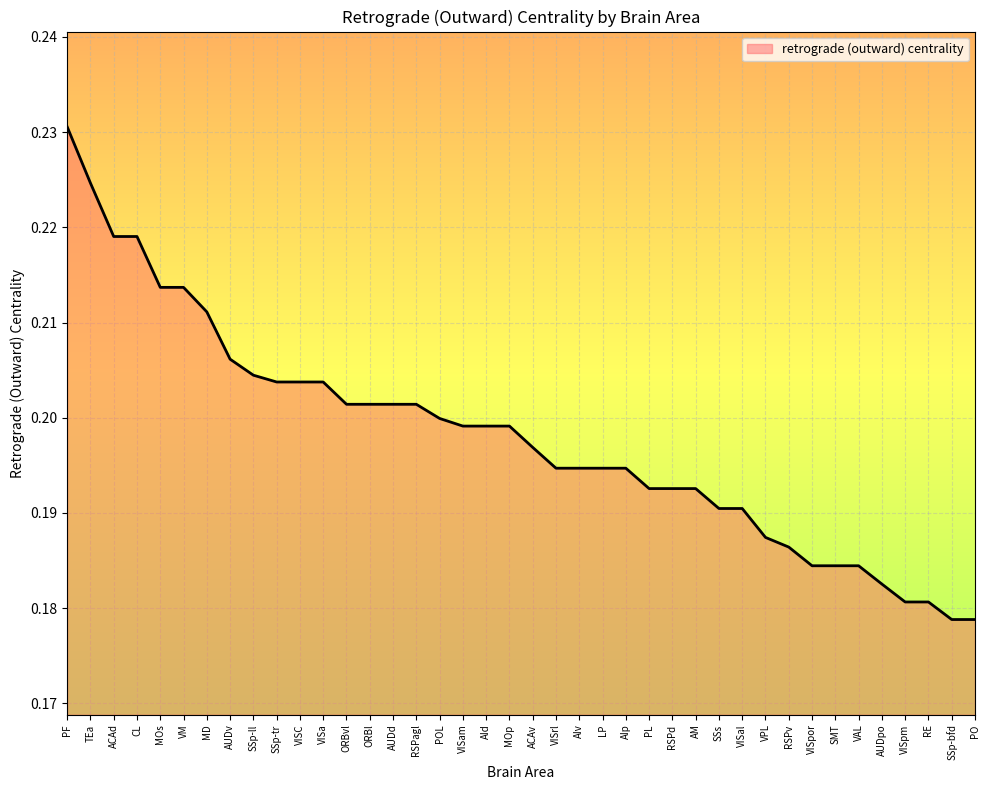

The chart shows a value of 0.2 at VPL. True or false?

True